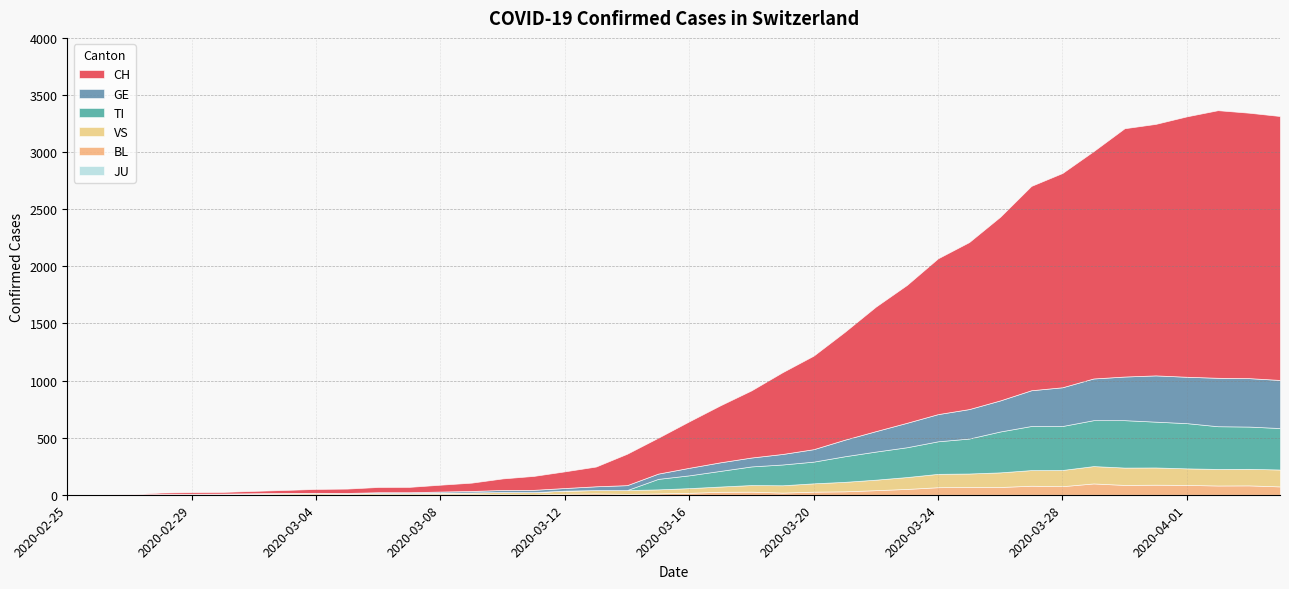

The value of TI at 2020-03-29 is 253. True or false?

False